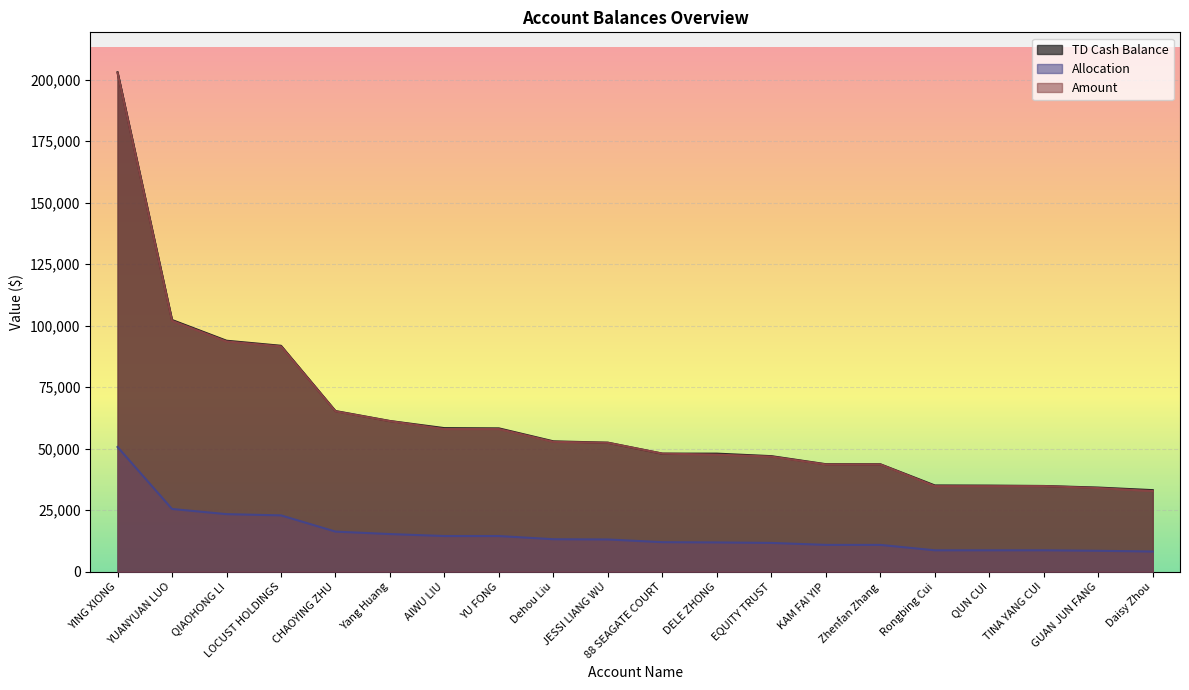

The TD Cash Balance series shows 74360.5 at KAM FAI YIP. True or false?

False